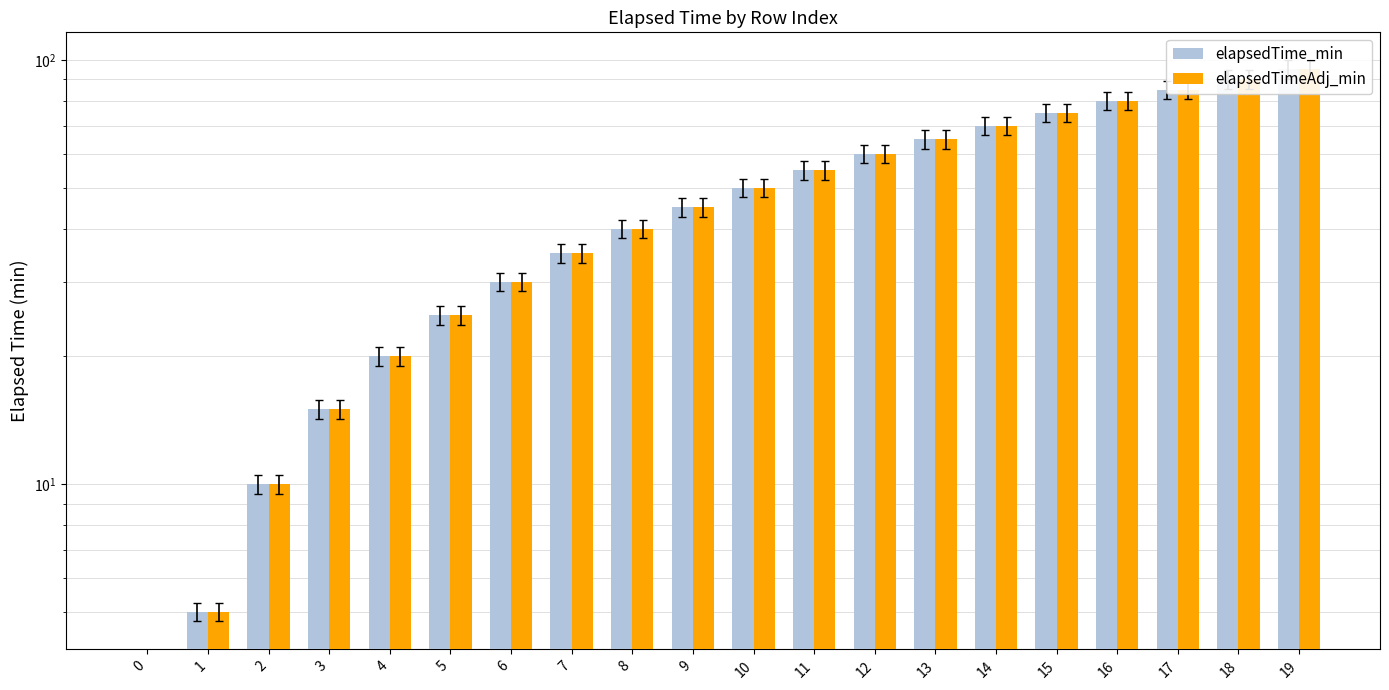

List the series in order of their peak value, lowest first.

elapsedTime_min, elapsedTimeAdj_min